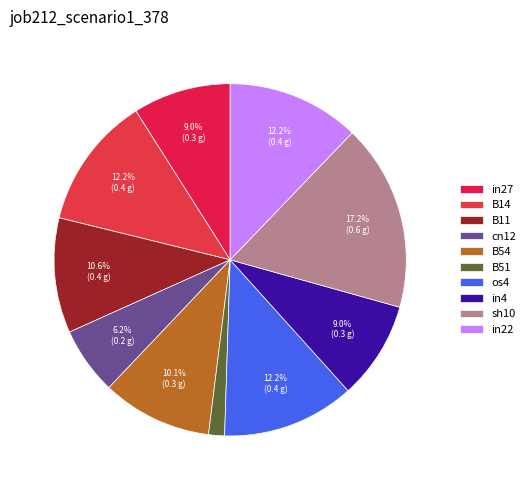

How many slices are in this pie chart?

10